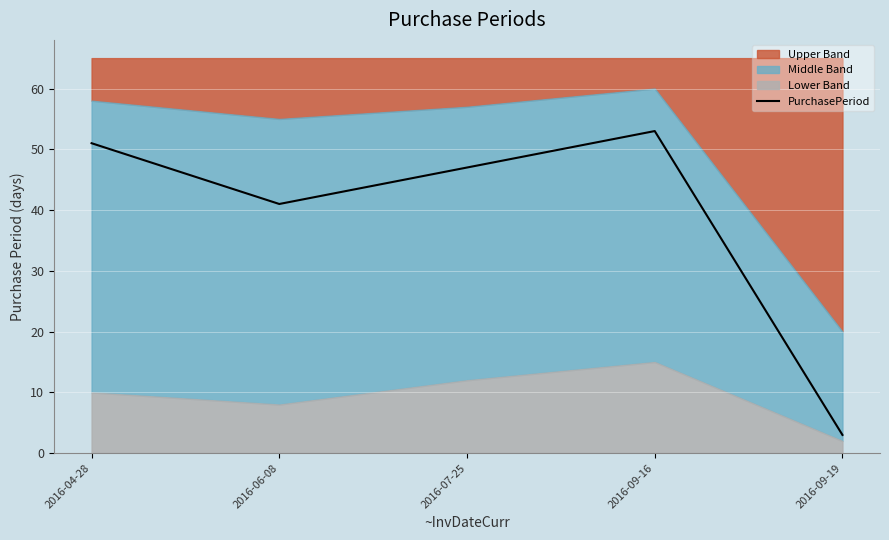

What is the label of the 4th point from the right?

2016-06-08